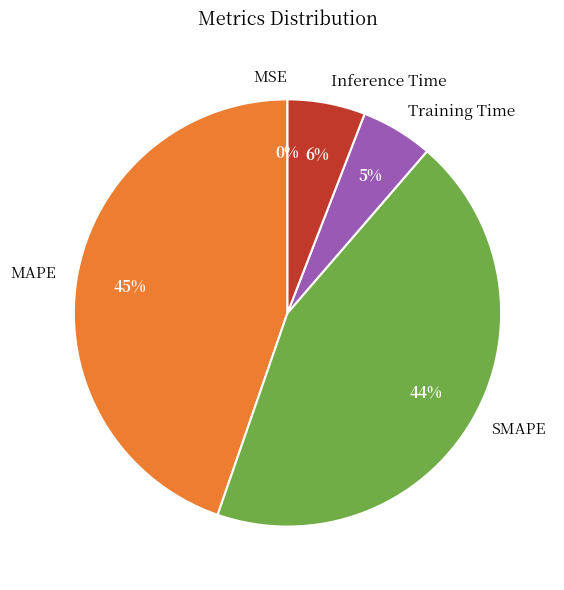

Do MAPE and Inference Time together represent more than half of the pie?

Yes